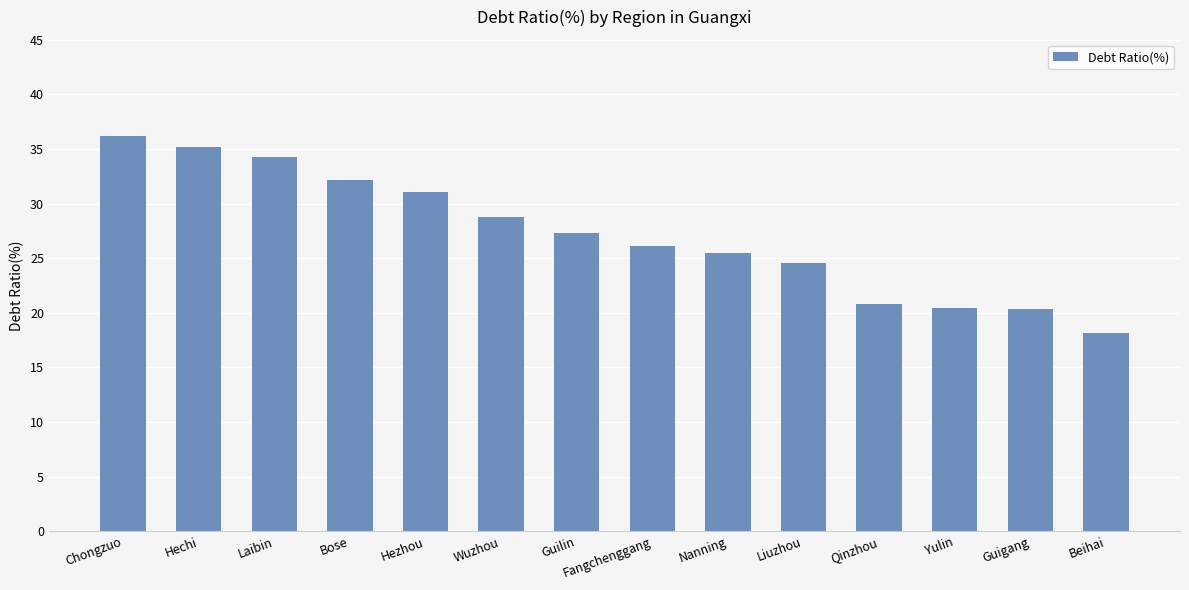

What is the label of the 4th bar from the left?

Bose